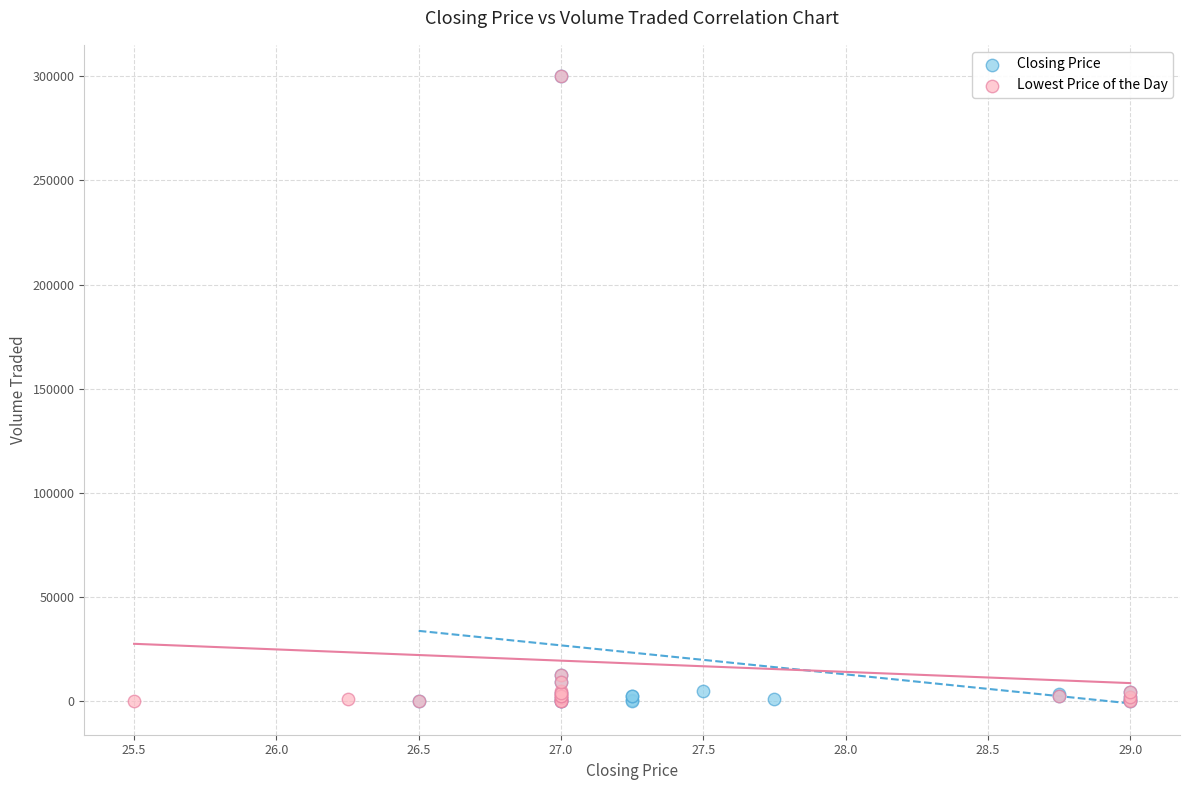

What are all the series names shown in the legend?

Closing Price, Lowest Price of the Day